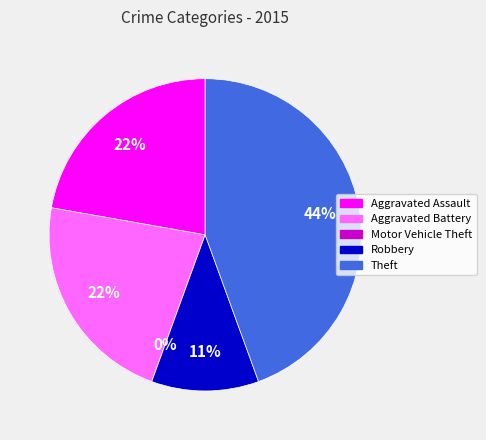

Between Robbery and Aggravated Battery, which is larger?

Aggravated Battery